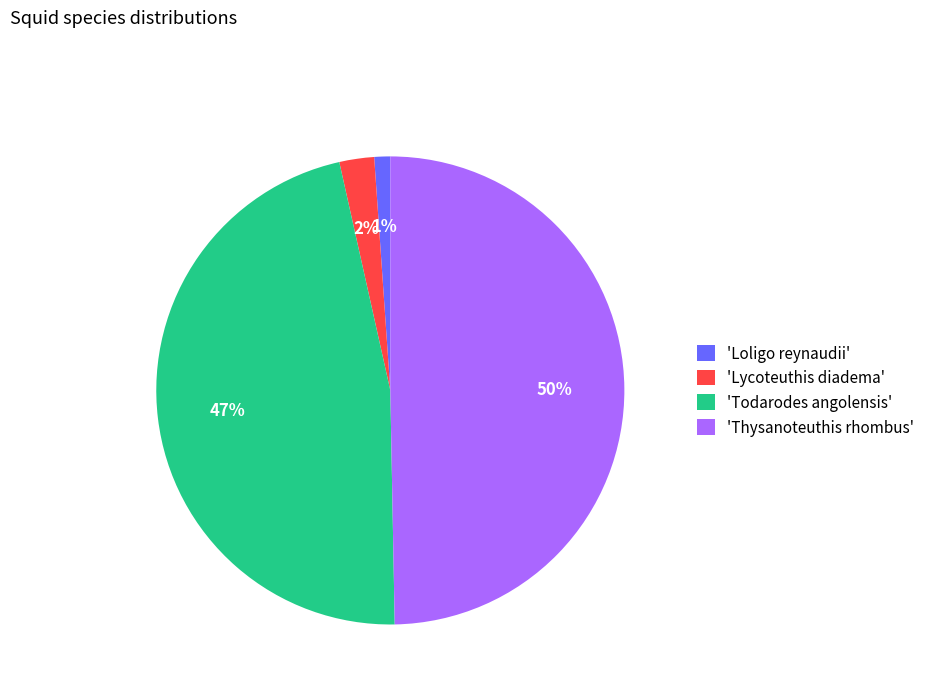

Which has a higher value, 'Loligo reynaudii' or 'Todarodes angolensis'?

'Todarodes angolensis'